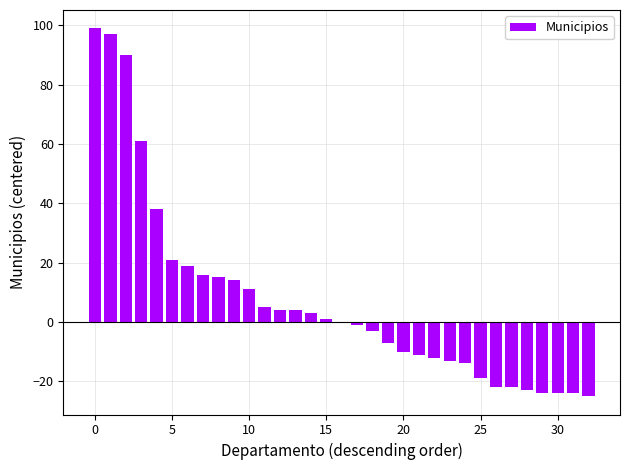

What is the maximum value shown in the chart?

99